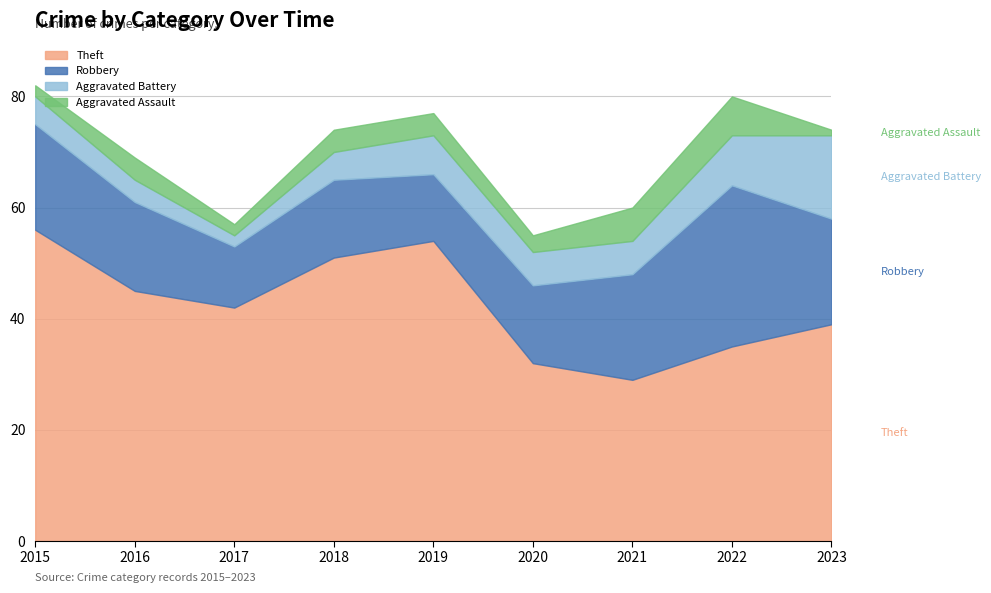

True or false: Aggravated Battery and Theft intersect in this chart.

False